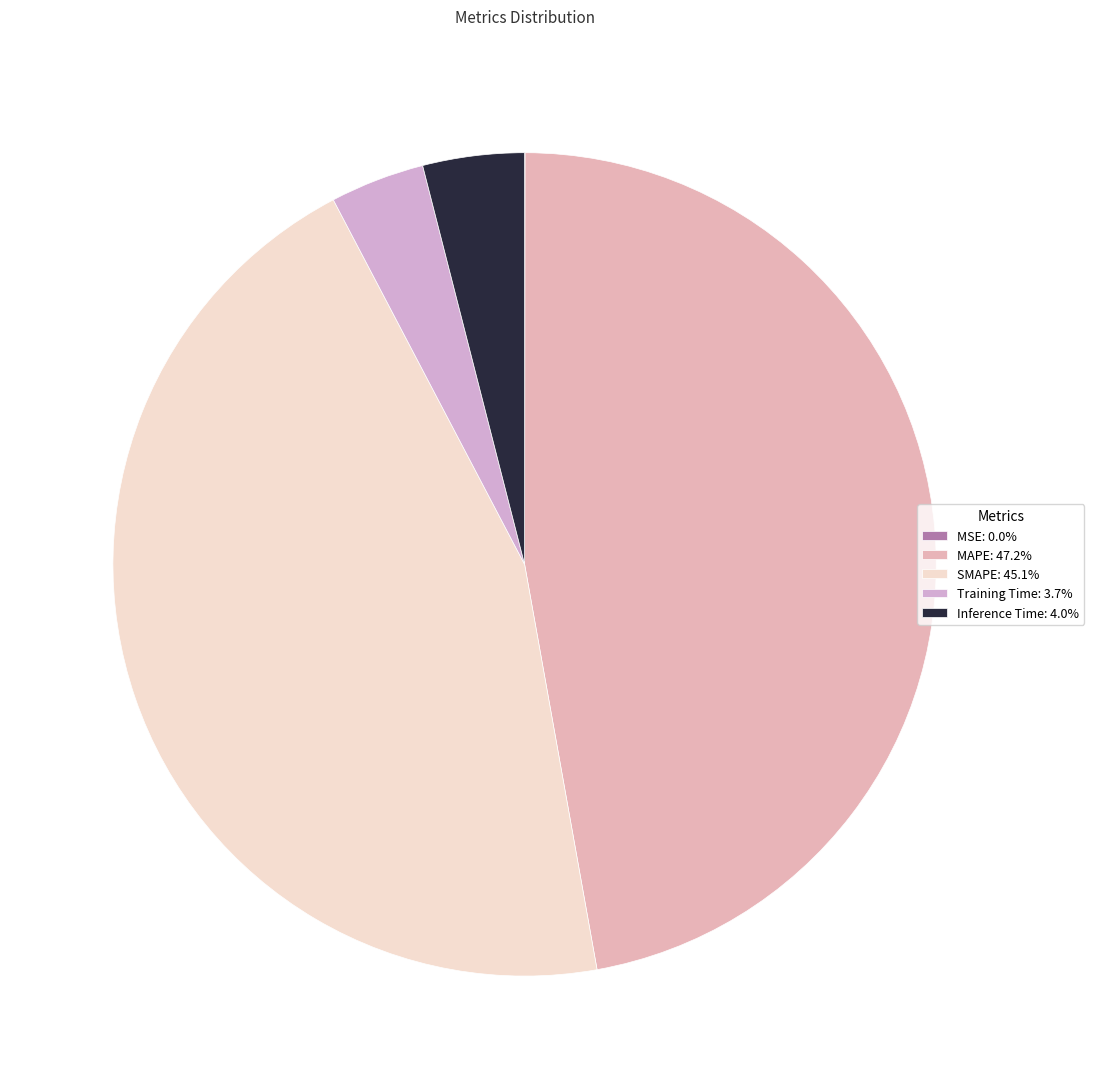

Count the number of slices in the pie.

5